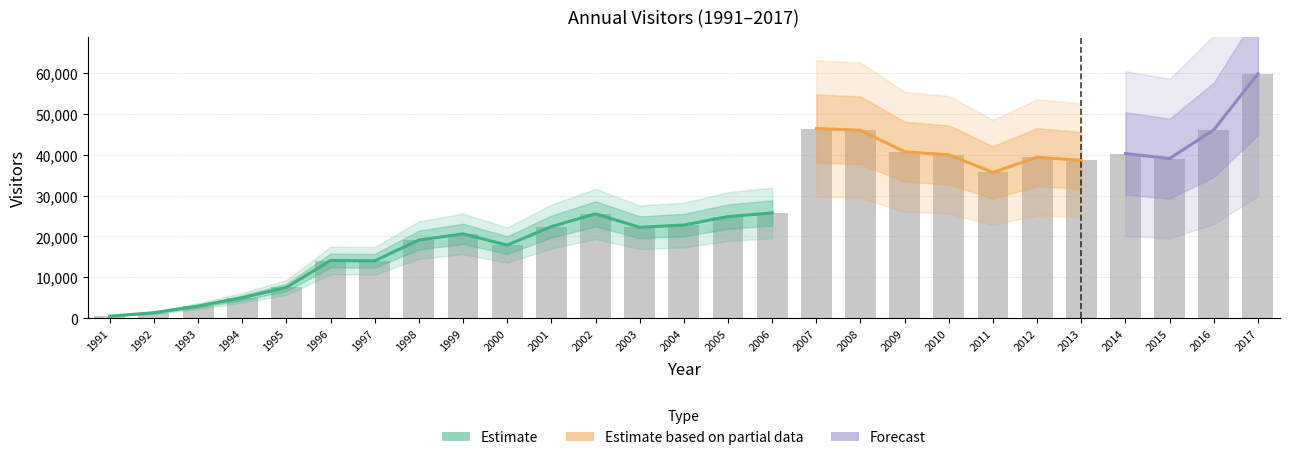

True or false: the data shows 524 at 1991.

True